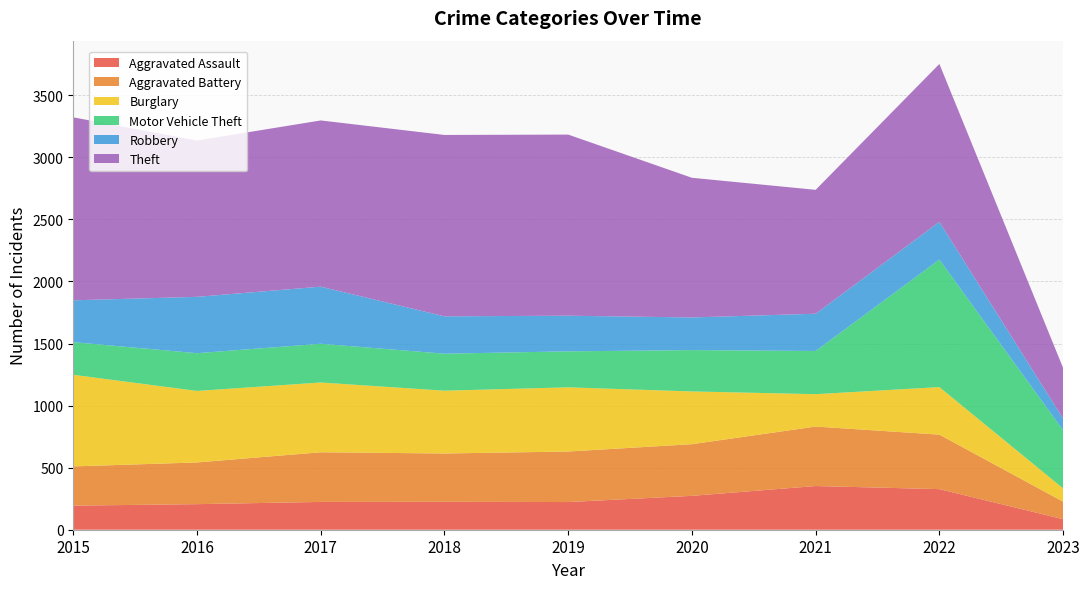

Reading left to right, list all the values displayed in this chart.

Aggravated Assault: 194	206	224	225	223	273	352	327	85
Aggravated Battery: 316	336	400	389	407	416	479	439	141
Burglary: 738	576	562	506	517	425	261	383	107
Motor Vehicle Theft: 263	304	312	298	290	333	348	1027	468
Robbery: 337	454	460	301	287	263	300	304	94
Theft: 1474	1259	1339	1461	1459	1125	998	1272	408